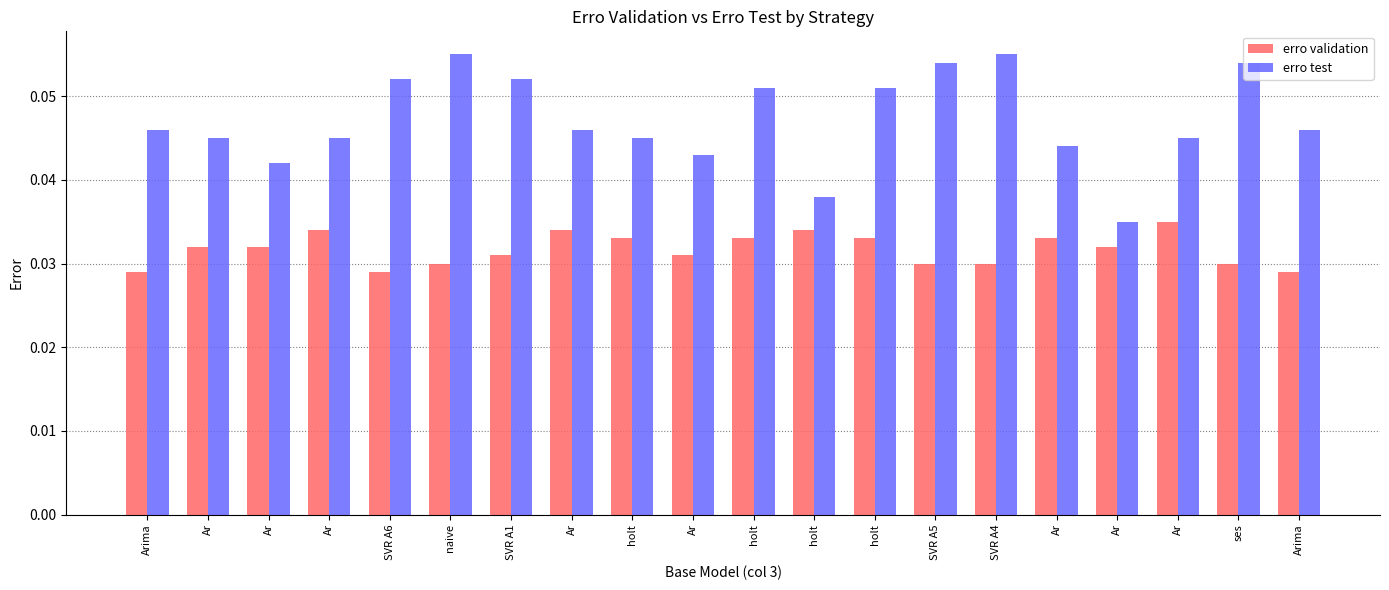

The value of erro validation at holt is 0.0. True or false?

True